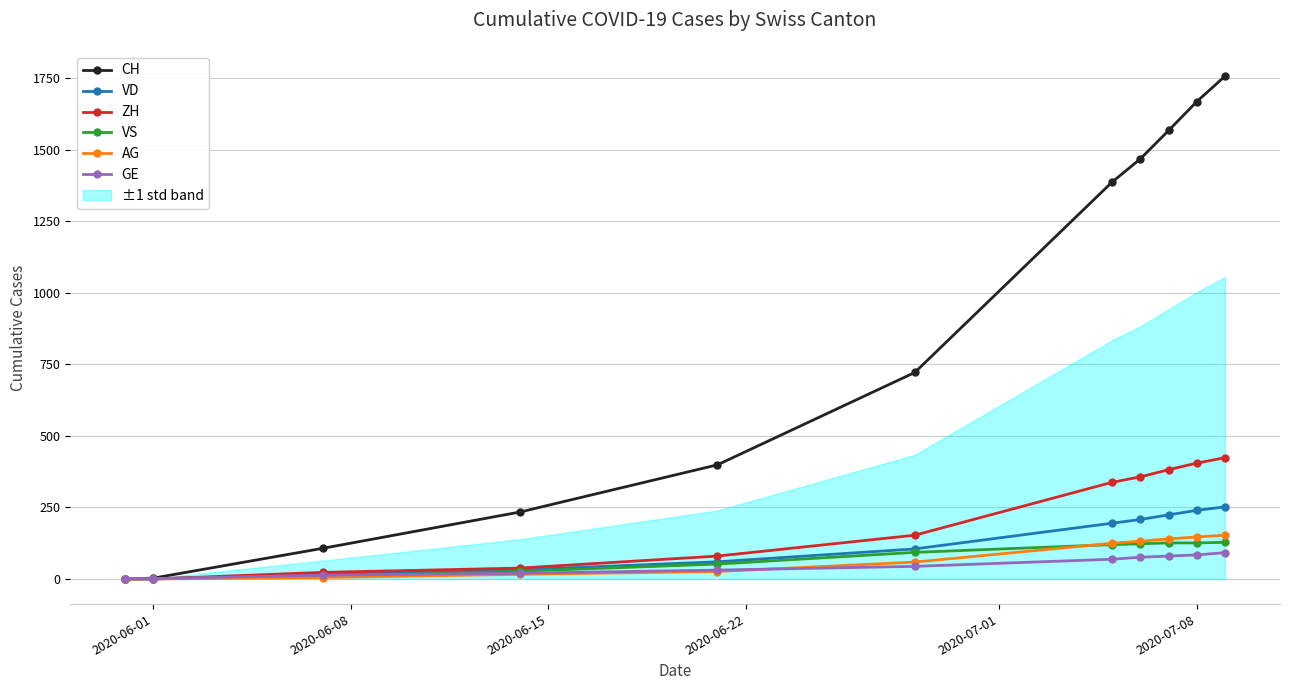

True or false: CH has more than 2 points higher than both neighbors.

False